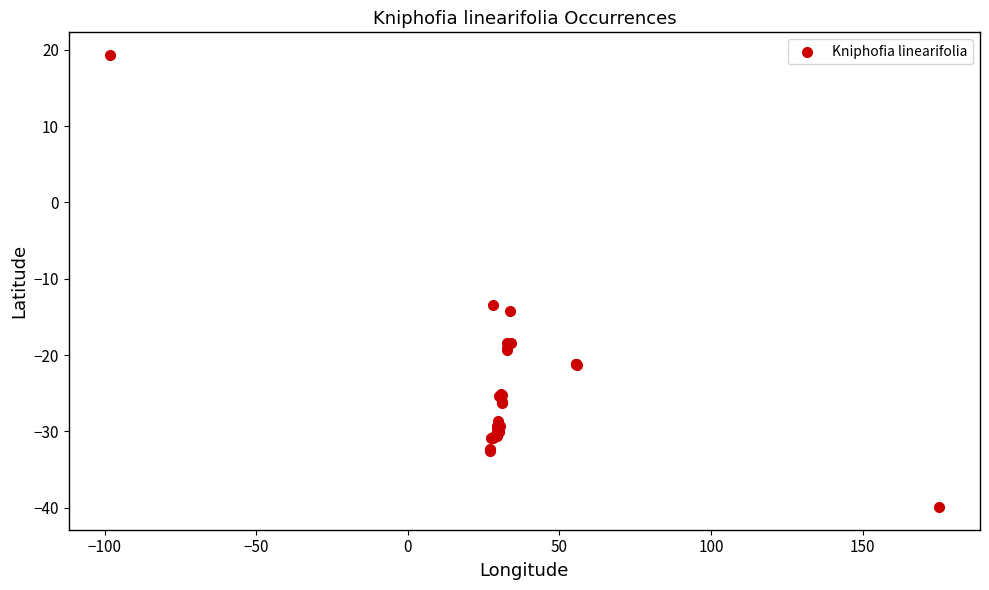

What Y value in the scatter plot is closest to -10?

-13.4